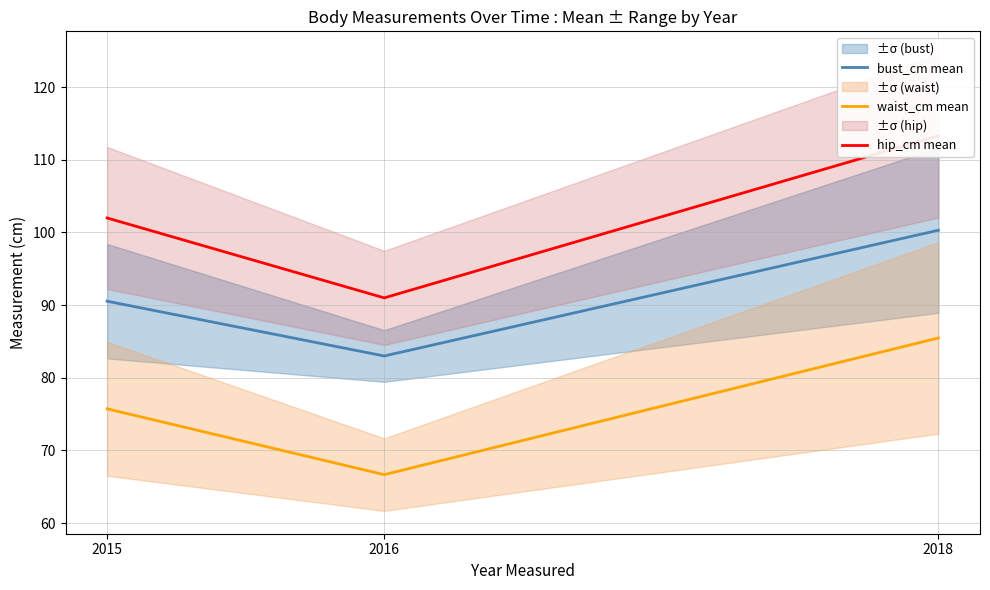

What is the average value of the bust_cm mean series?

91.3